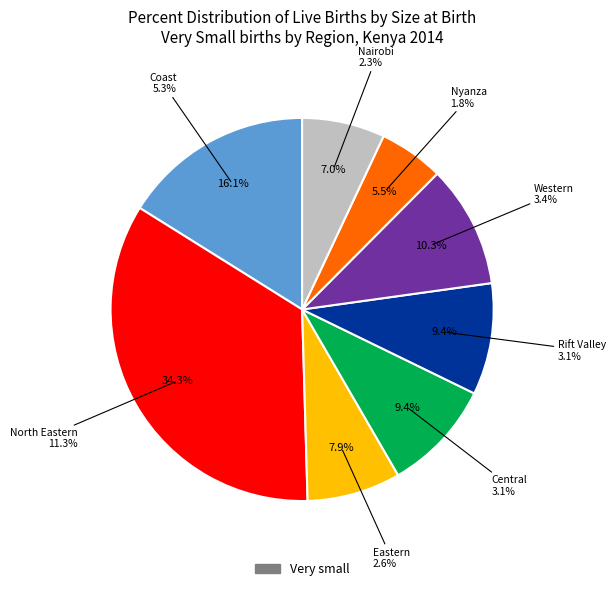

Is it true that Western is 17% of the pie?

False